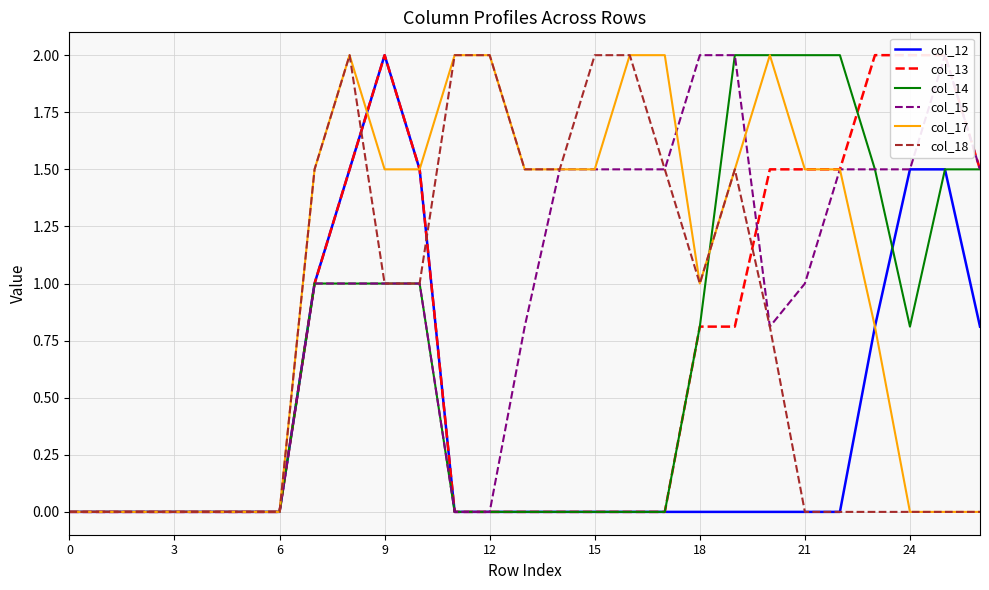

What are all the series names shown in the legend?

col_12, col_13, col_14, col_15, col_17, col_18